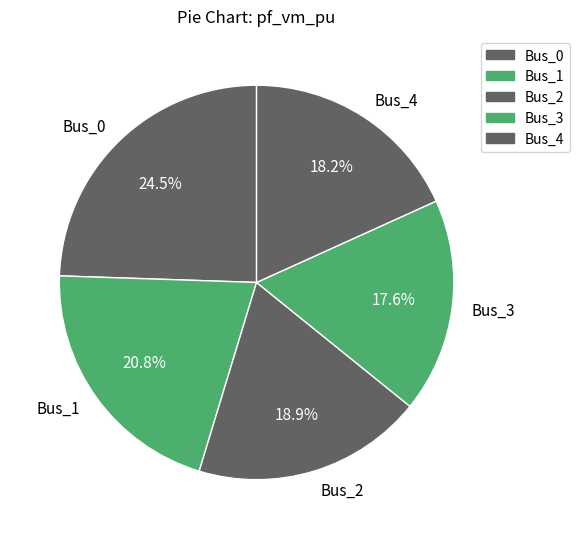

Between Bus_1 and Bus_0, which is larger?

Bus_0